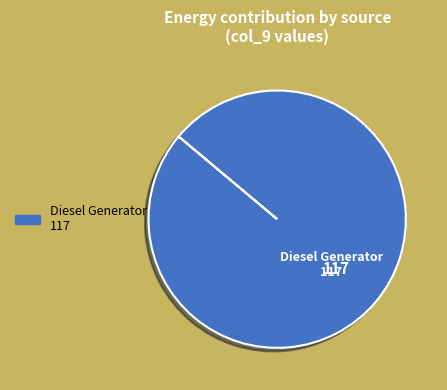

Is there any slice that represents more than half of the pie?

Yes